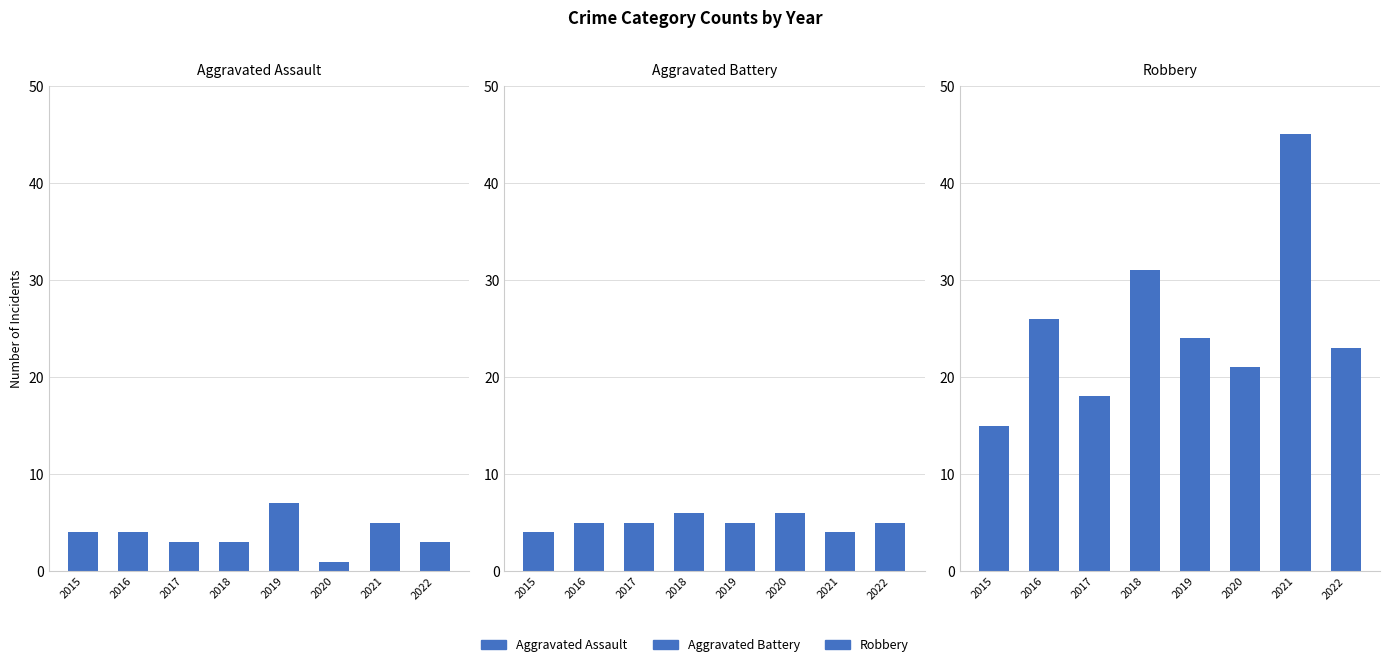

Between 2019 and 2018, which is larger?

2019